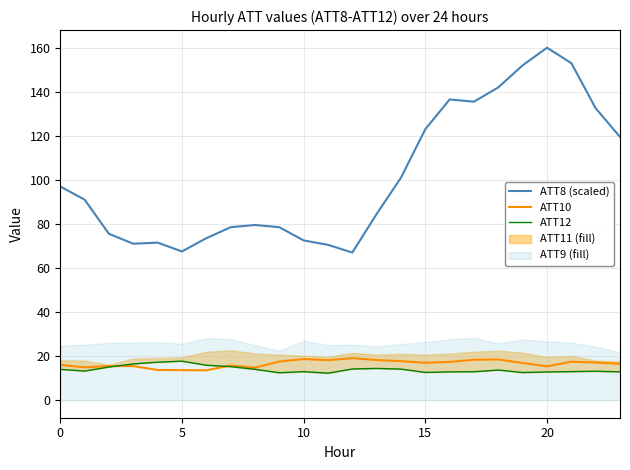

At 16, list the series in order from smallest to largest.

ATT12, ATT10, ATT8 (scaled)